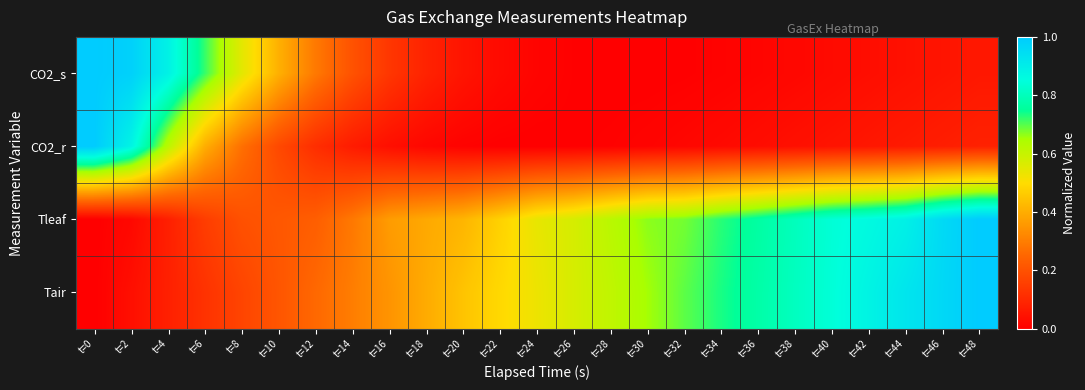

What is the spread (max minus min) of values at t=46?

0.9